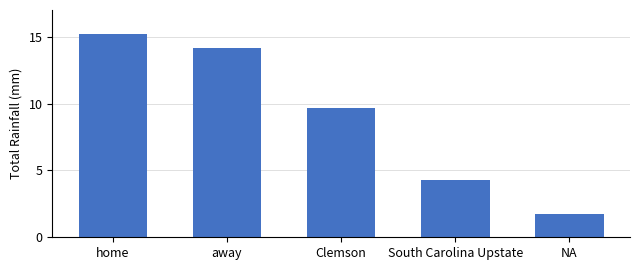

Where does the data first go above 9?

home